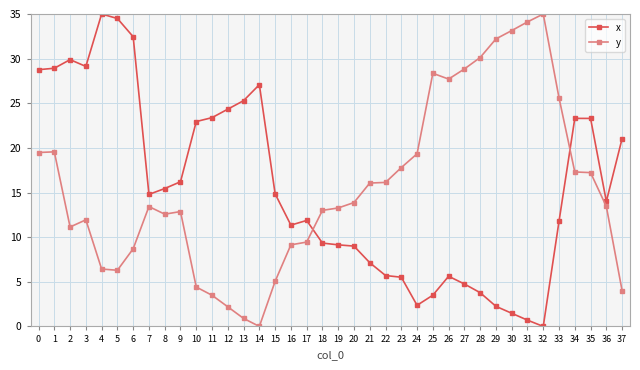

What is the sum of all y values?

593.6